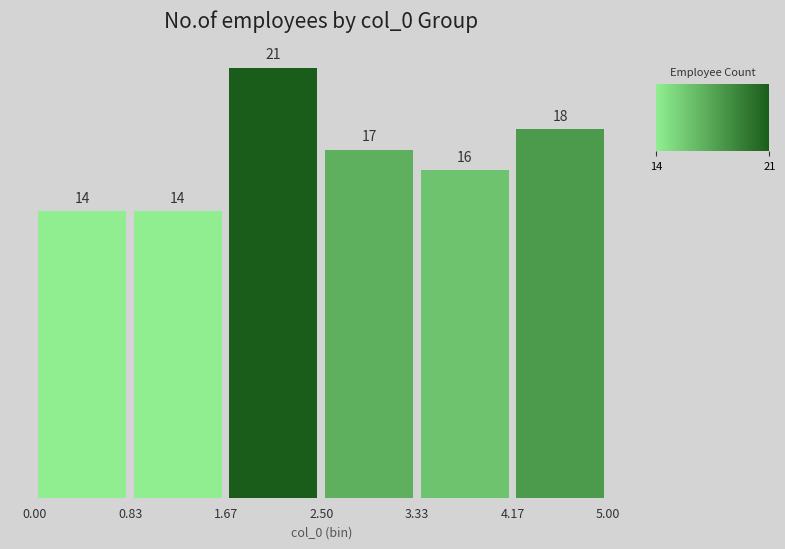

Over which range of the x-axis is the bar tallest?

1.67 to 2.50